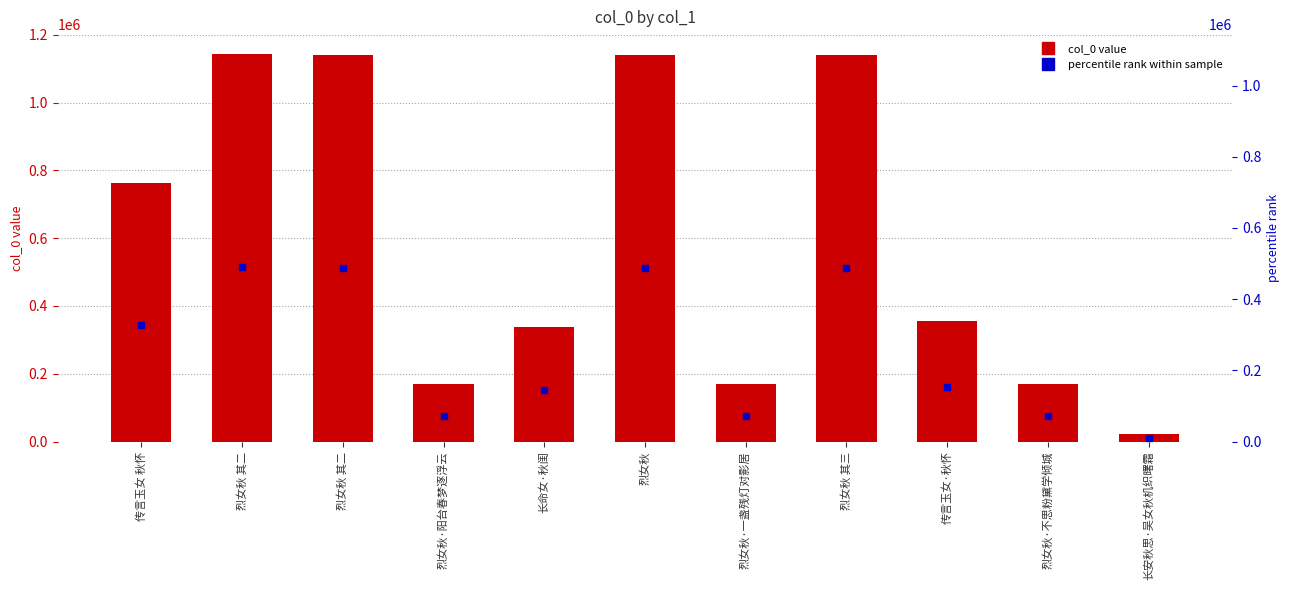

Are the bars grouped side by side (vs. stacked)?

No